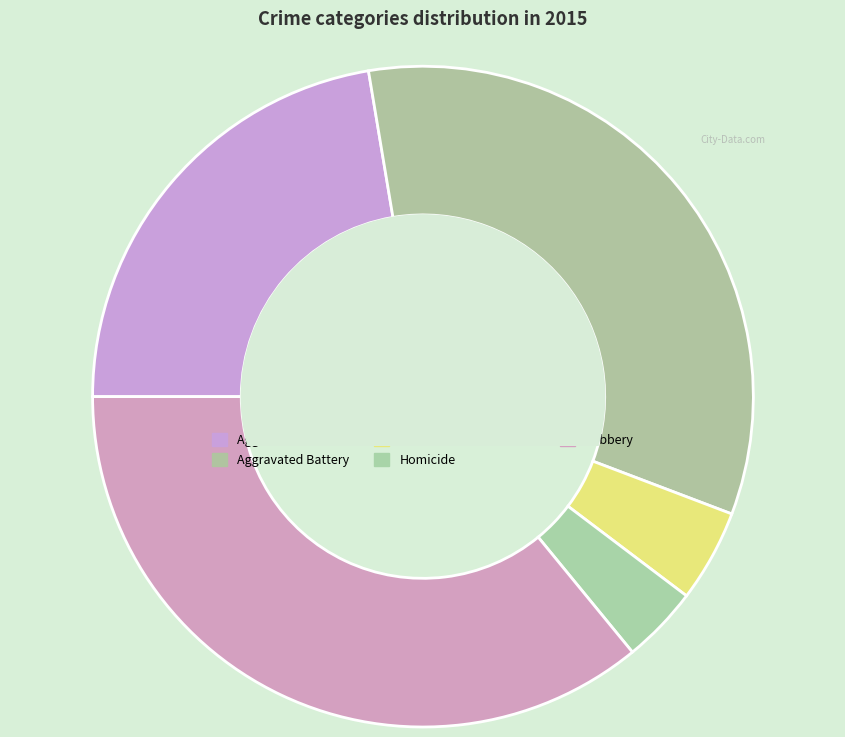

Count the number of slices in the pie.

5